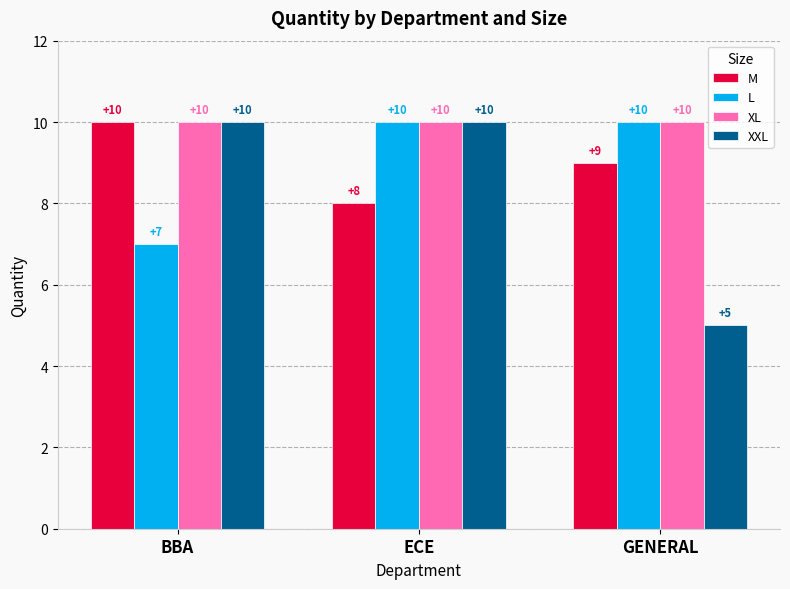

What position from the left is BBA?

1